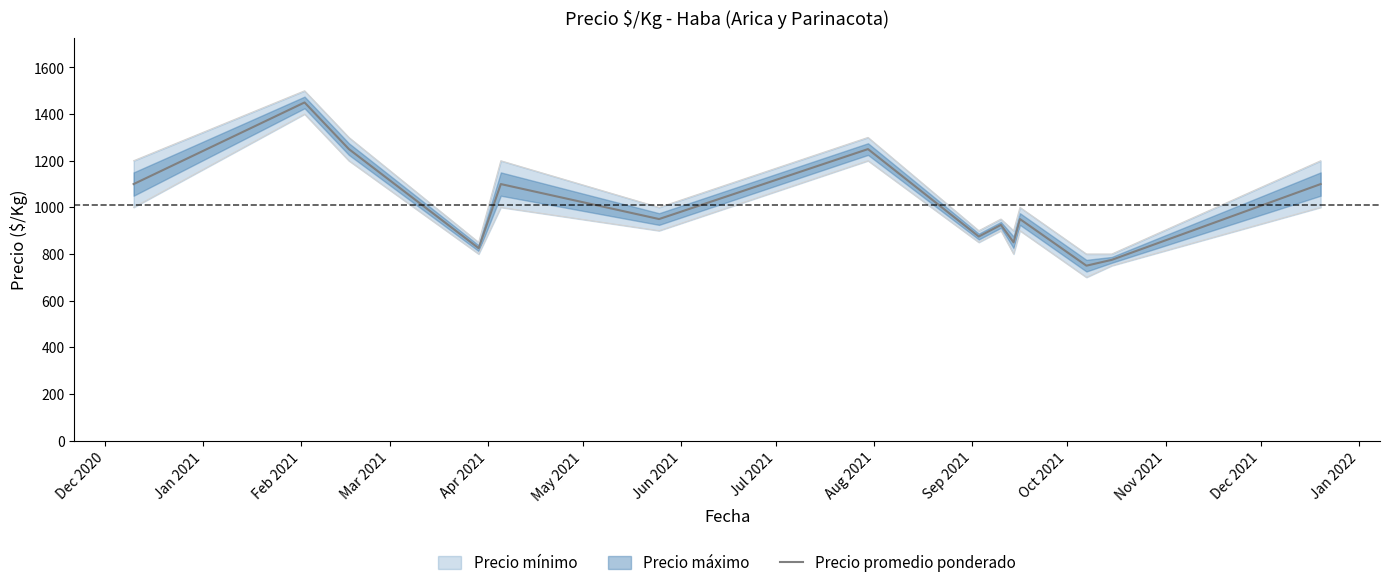

What is the lowest value of the Precio promedio ponderado series?

750